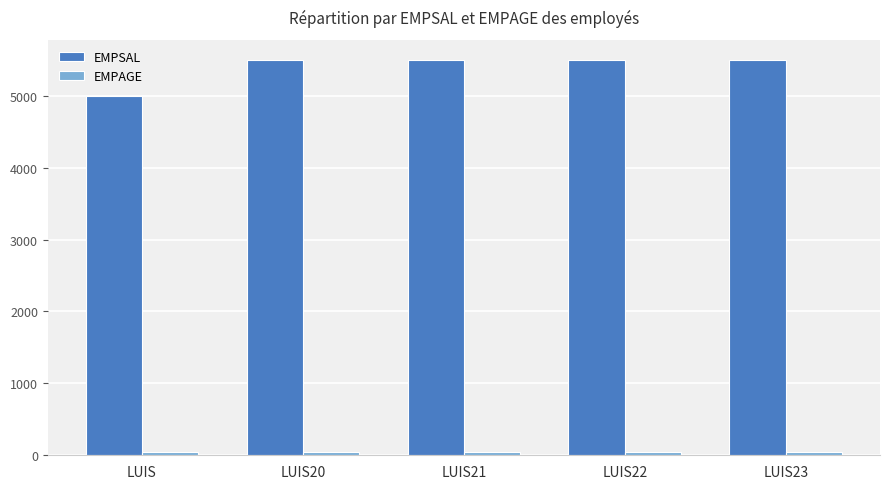

How many bars are there in each group?

2